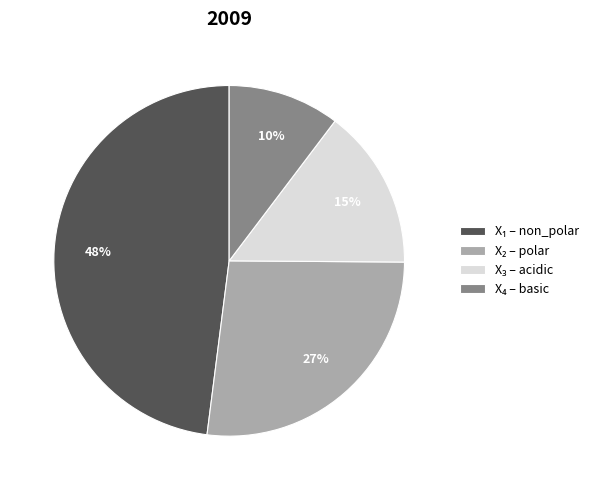

To the nearest percent, what is the average slice percentage?

25%